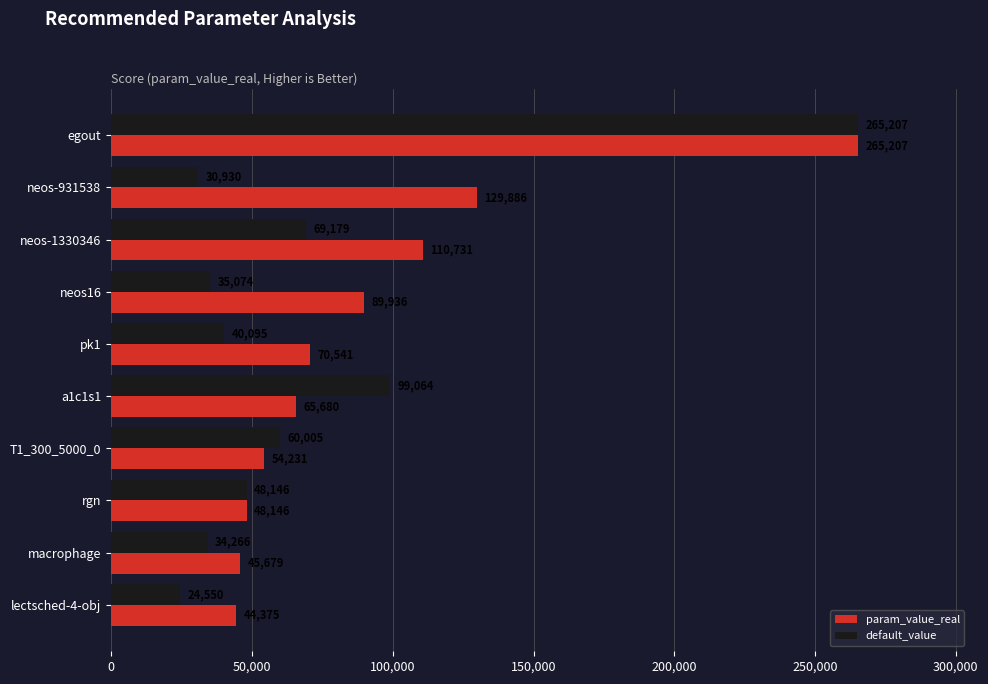

The value of default_value at T1_300_5000_0 is 96340.9. True or false?

False